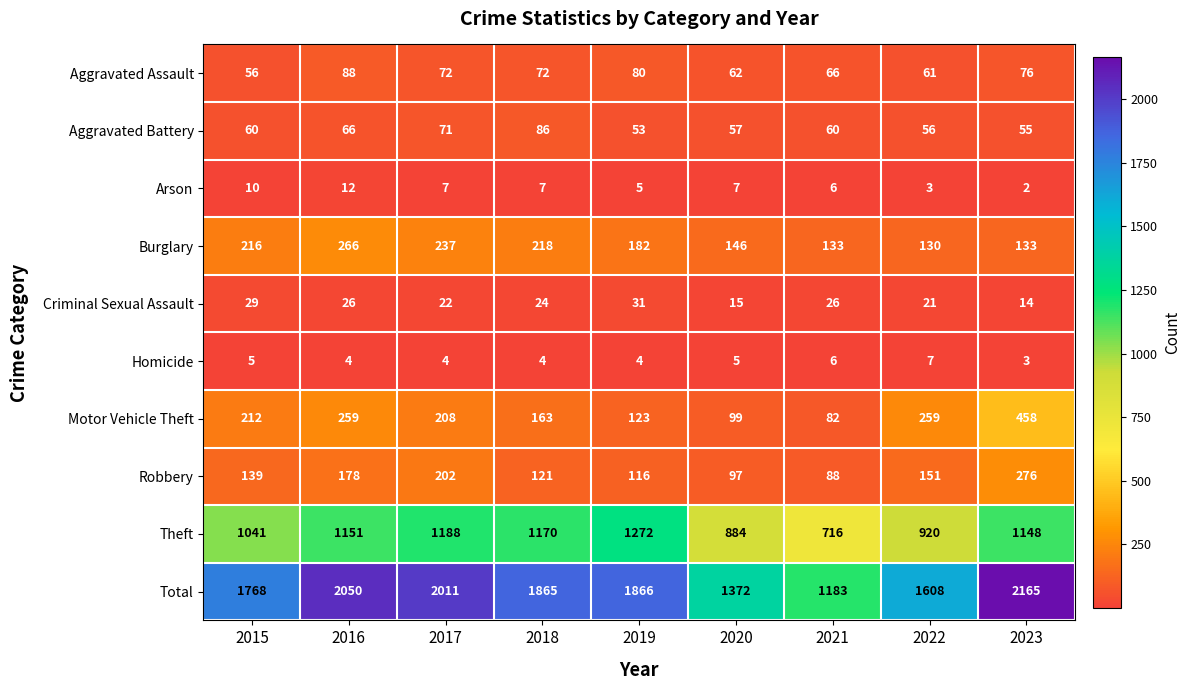

What is the approximate value of Robbery at 2015, to the nearest 5?

140